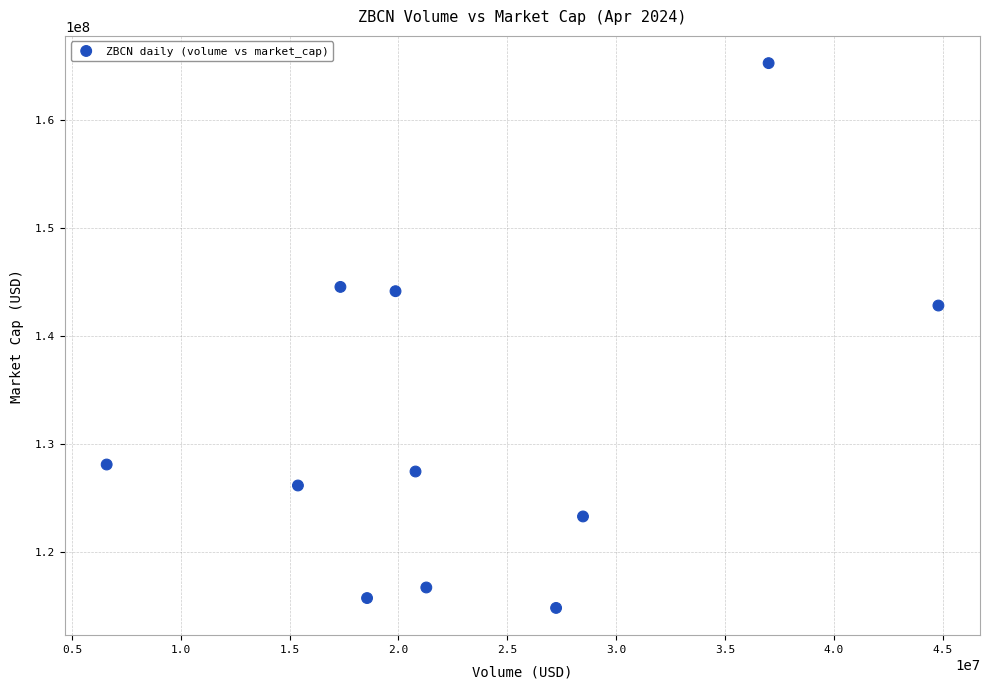

What is the average X value?

23392453.1